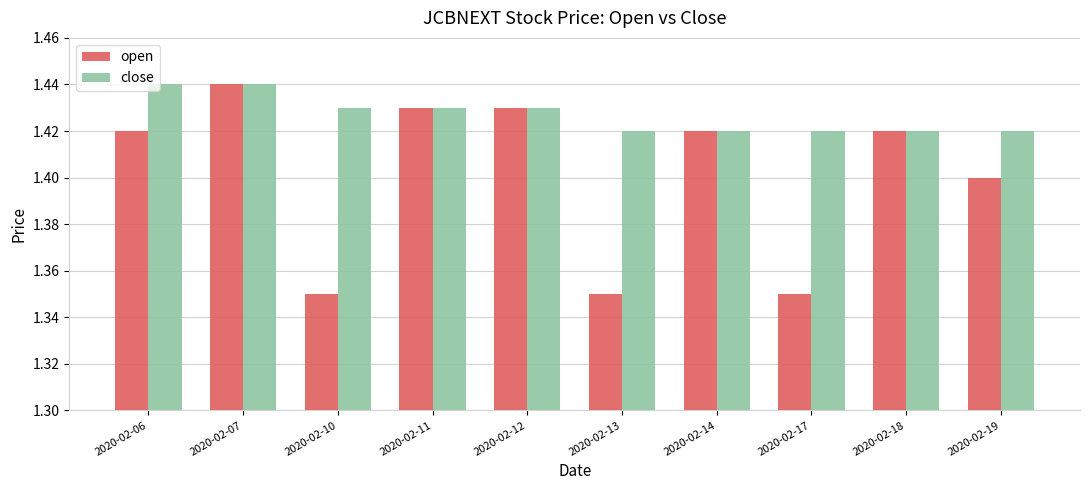

How many bars are there in each group?

2